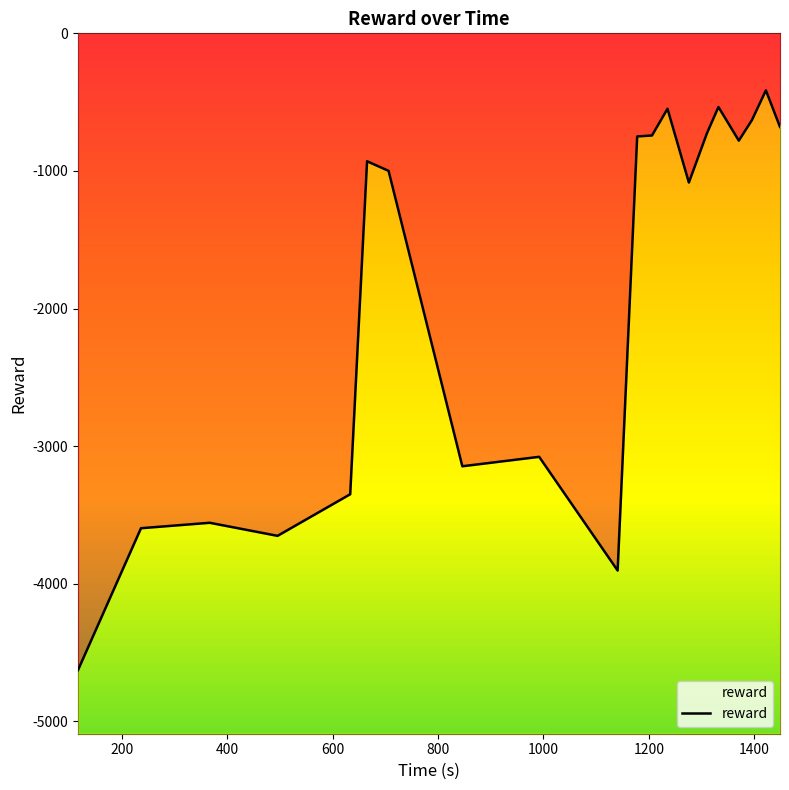

How many lines are shown in the chart?

1